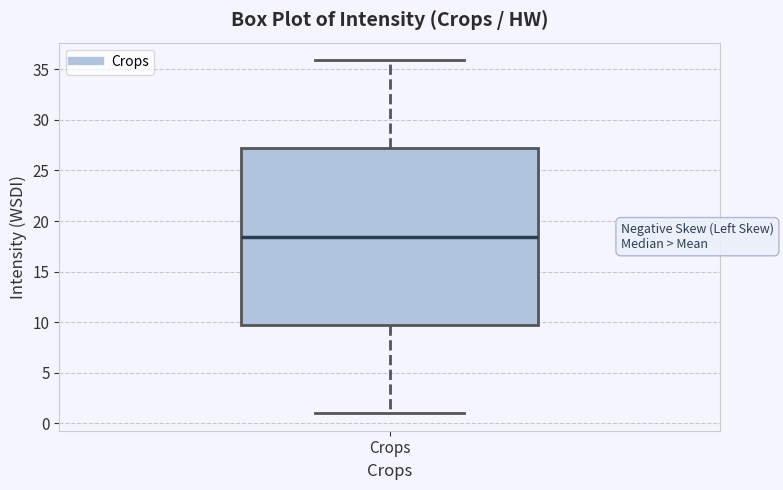

Where does the lower whisker of the box for Crops end on the y-axis? The values are not printed on the chart, so give them approximately, as read against the axis.

1.0